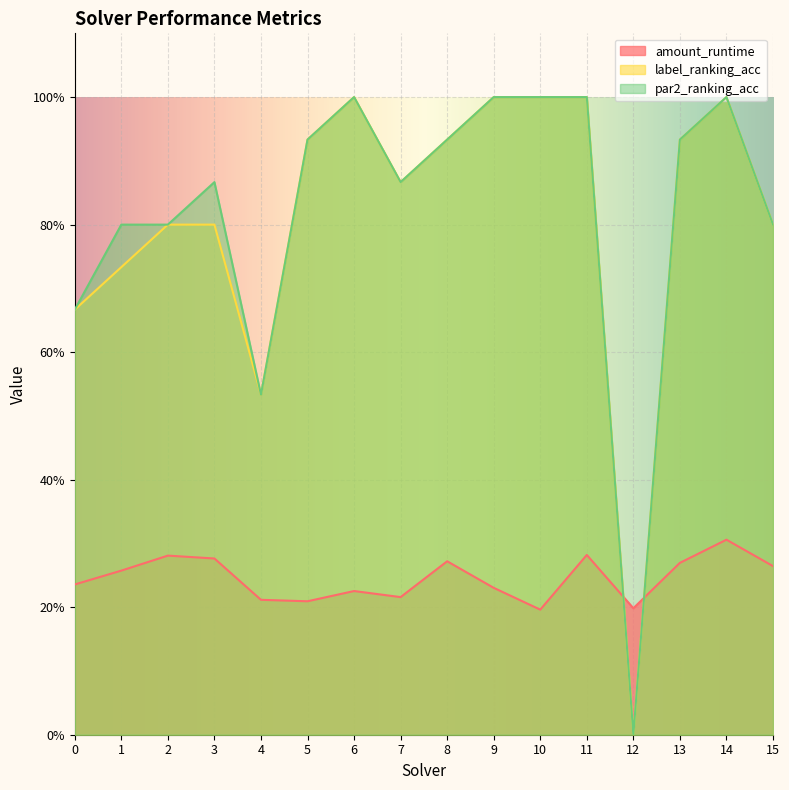

True or false: par2_ranking_acc has a value of 0.3 at 11.

False